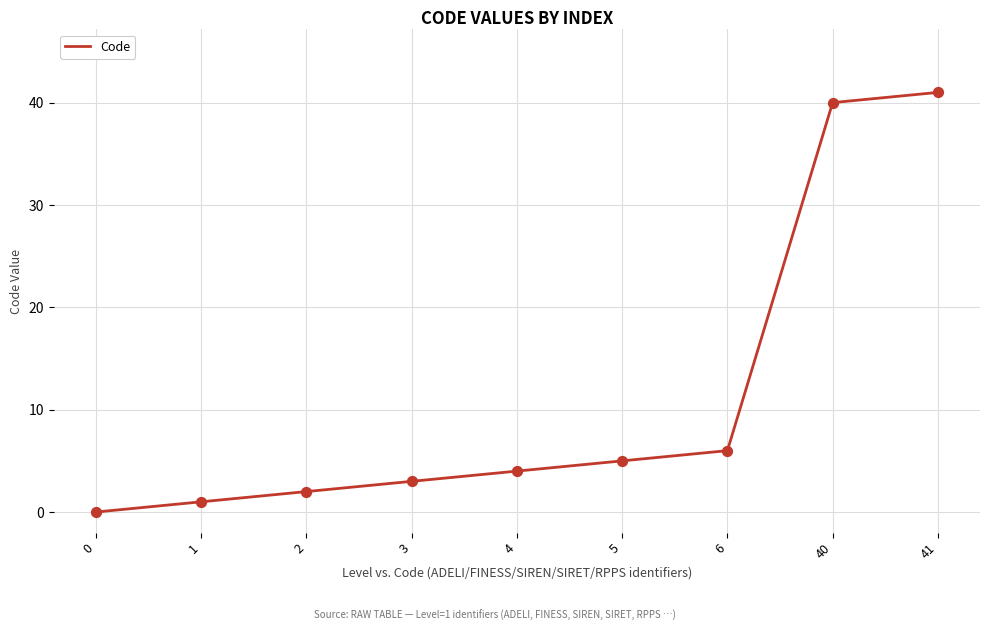

What is the change in value from 0 to 5?

+5